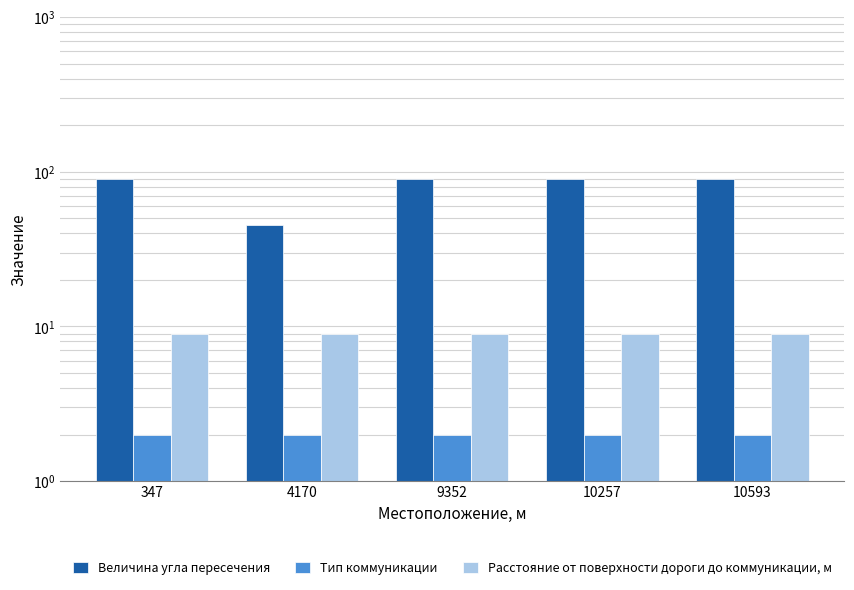

Which series has the largest total across all categories?

Величина угла пересечения